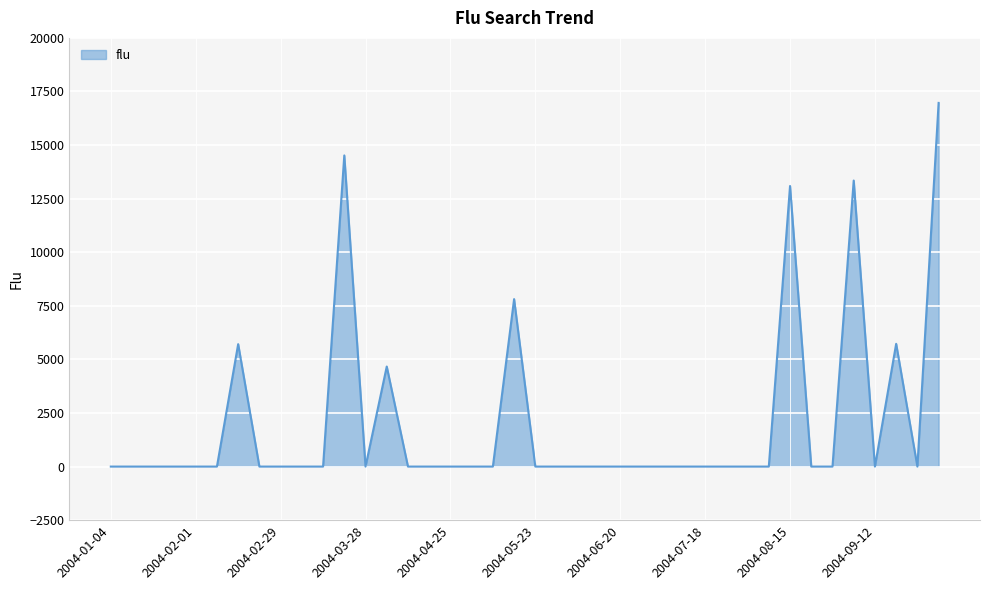

What is the difference between the maximum and minimum values?

16966.4